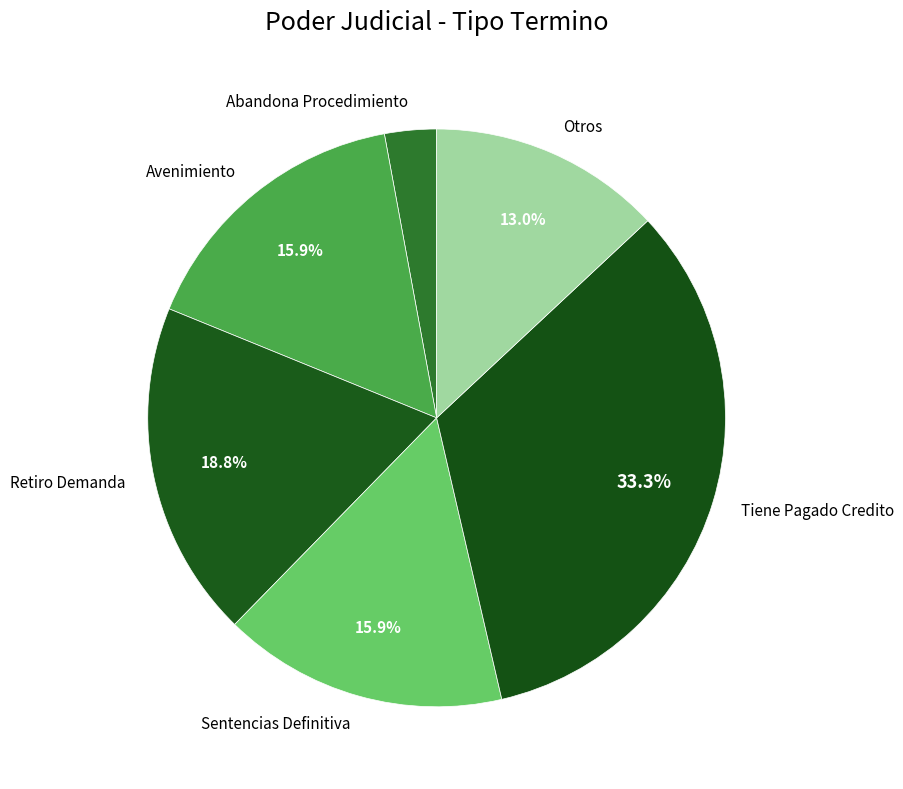

Which has a higher value, Retiro Demanda or Sentencias Definitiva?

Retiro Demanda